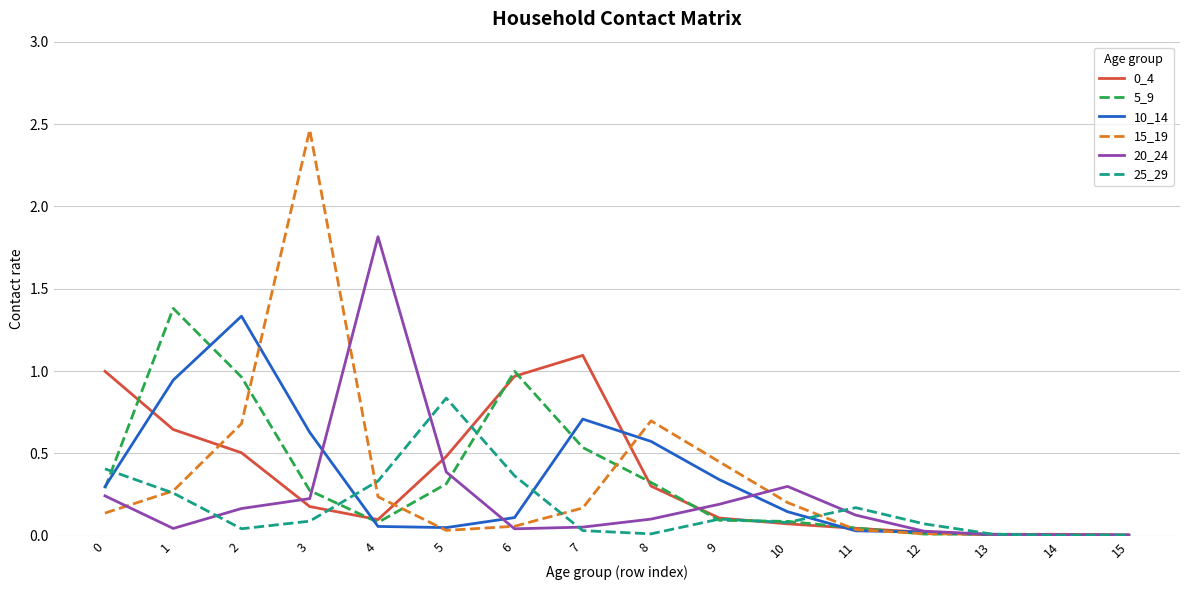

True or false: 25_29 has a value of 0.4 at 6.

True